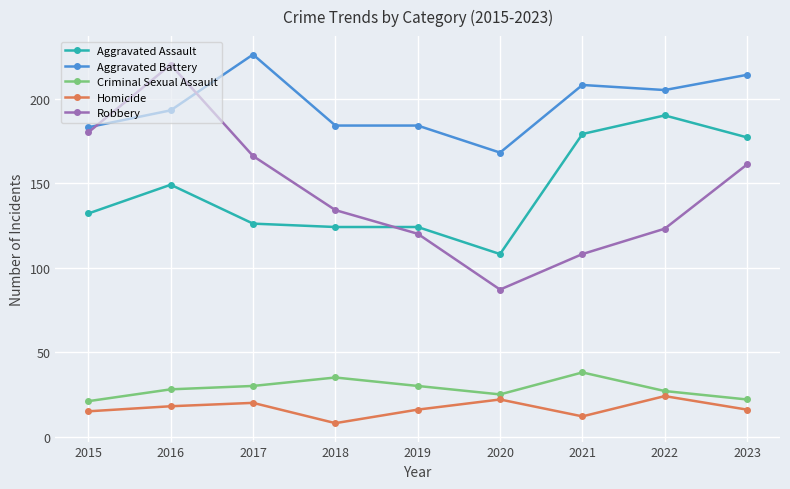

What is the highest value of the Criminal Sexual Assault series?

38